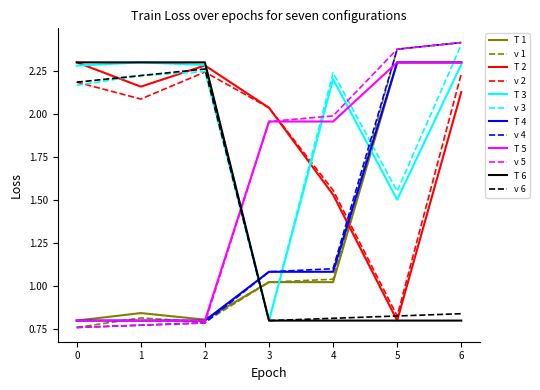

Where does the v 1 series first go above 1?

3